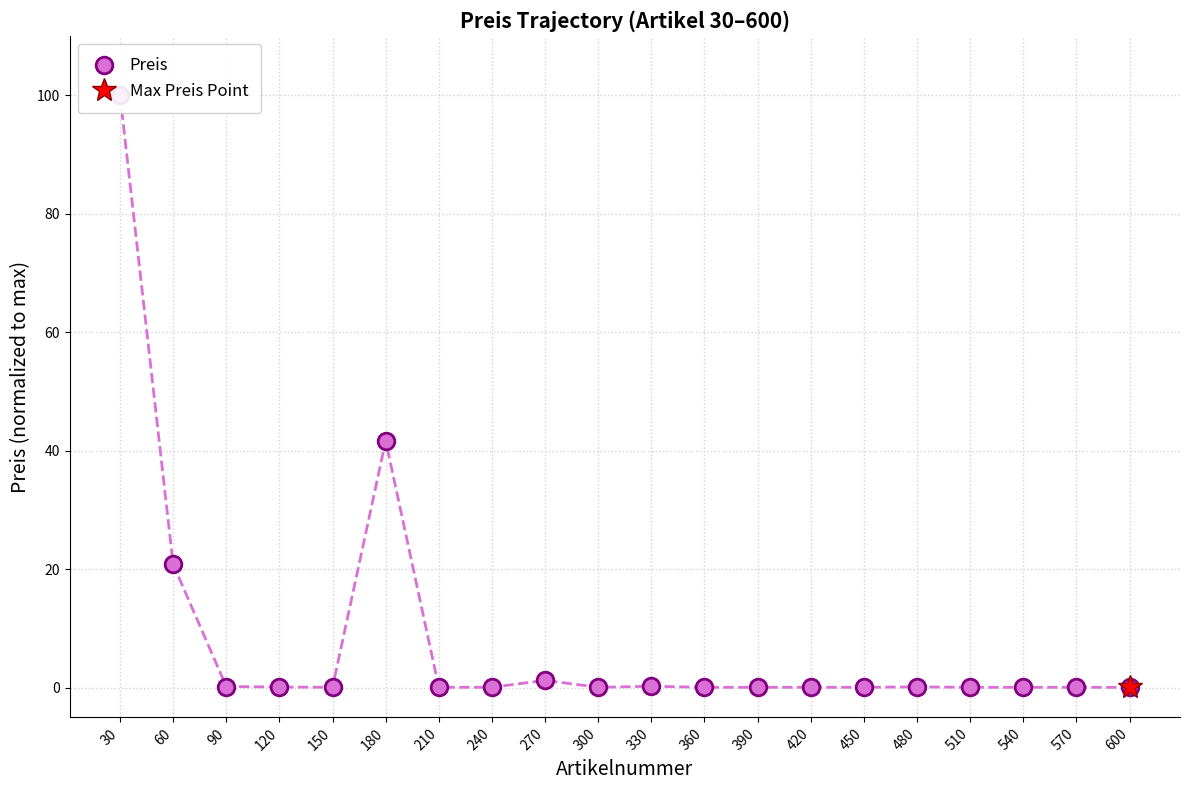

Which category has the lowest value across all series?

150